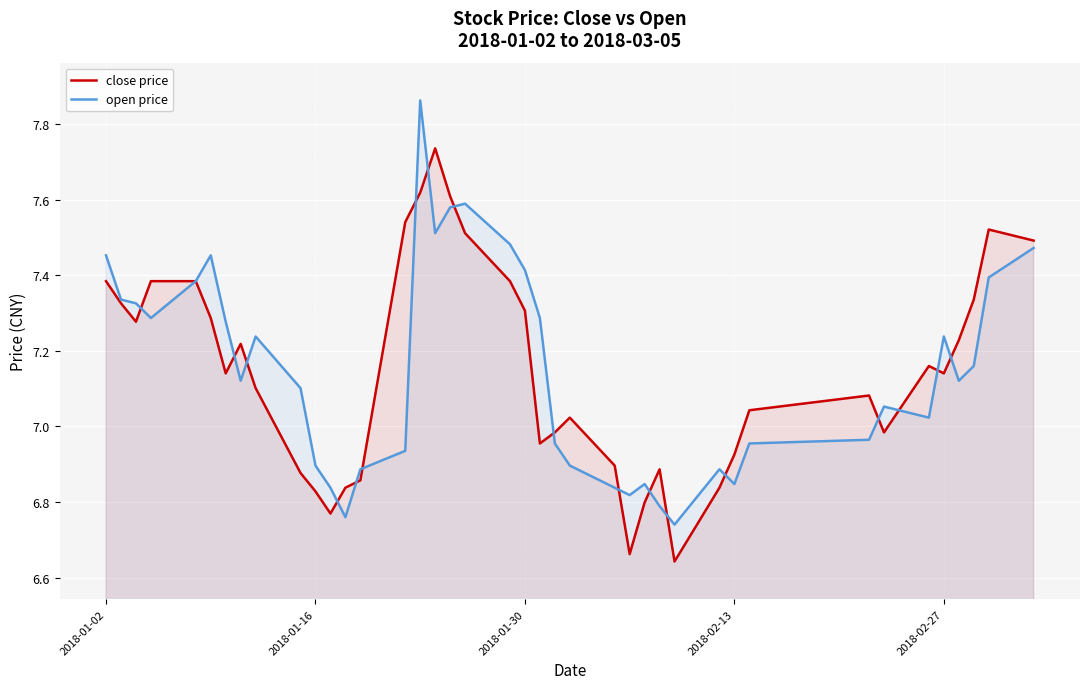

At which label does open price first exceed 7?

2018-01-02